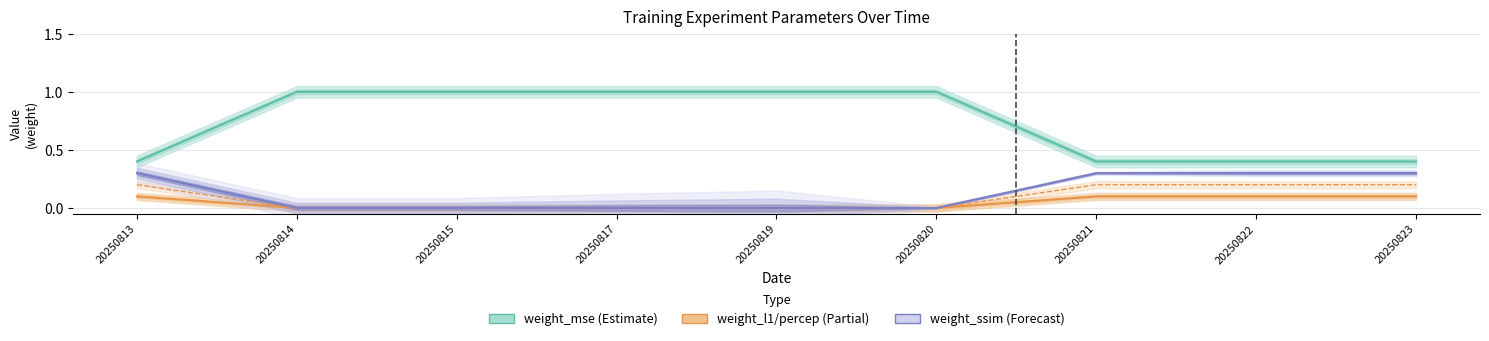

What is the minimum value for weight_mse?

0.4